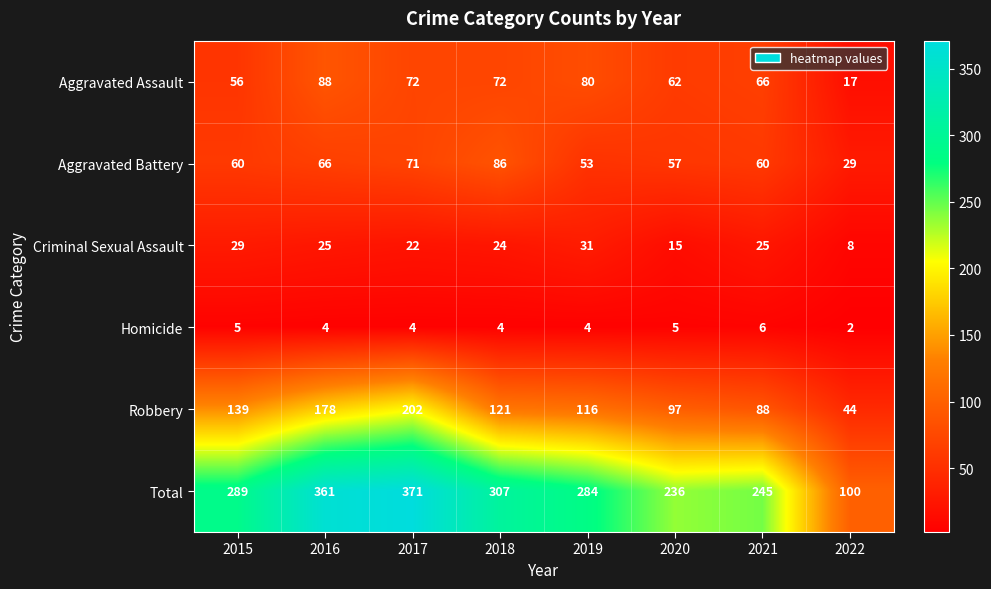

Which series has the largest total across all categories?

Total